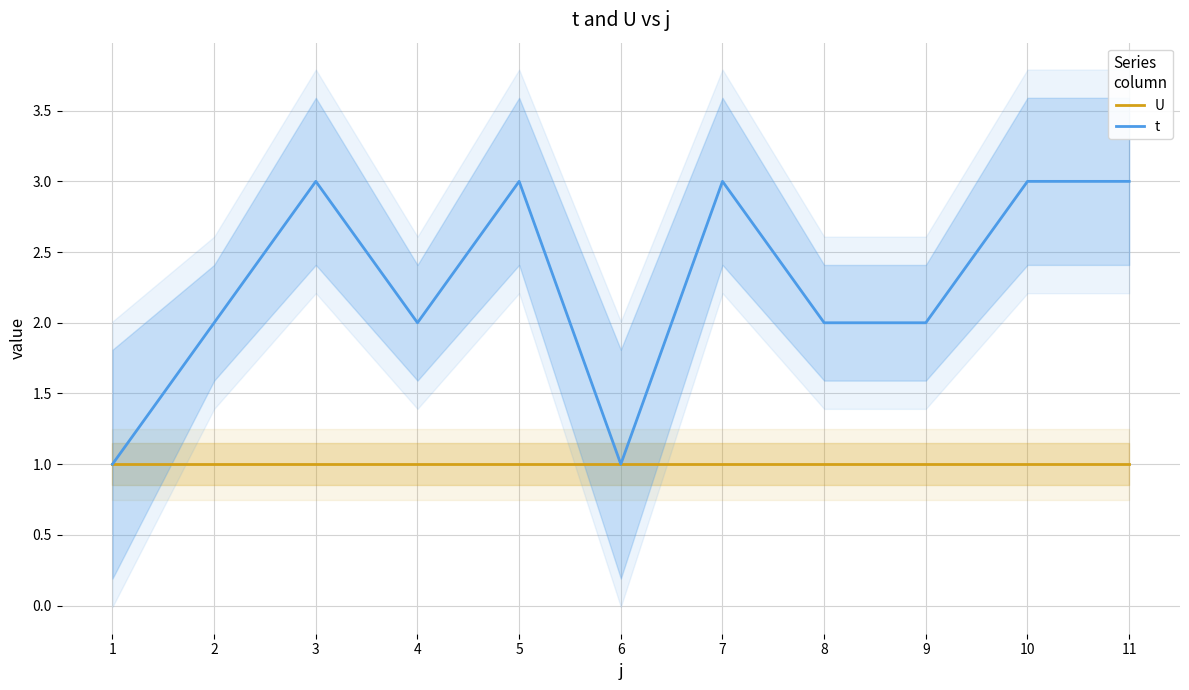

True or false: U and t cross at least once.

False